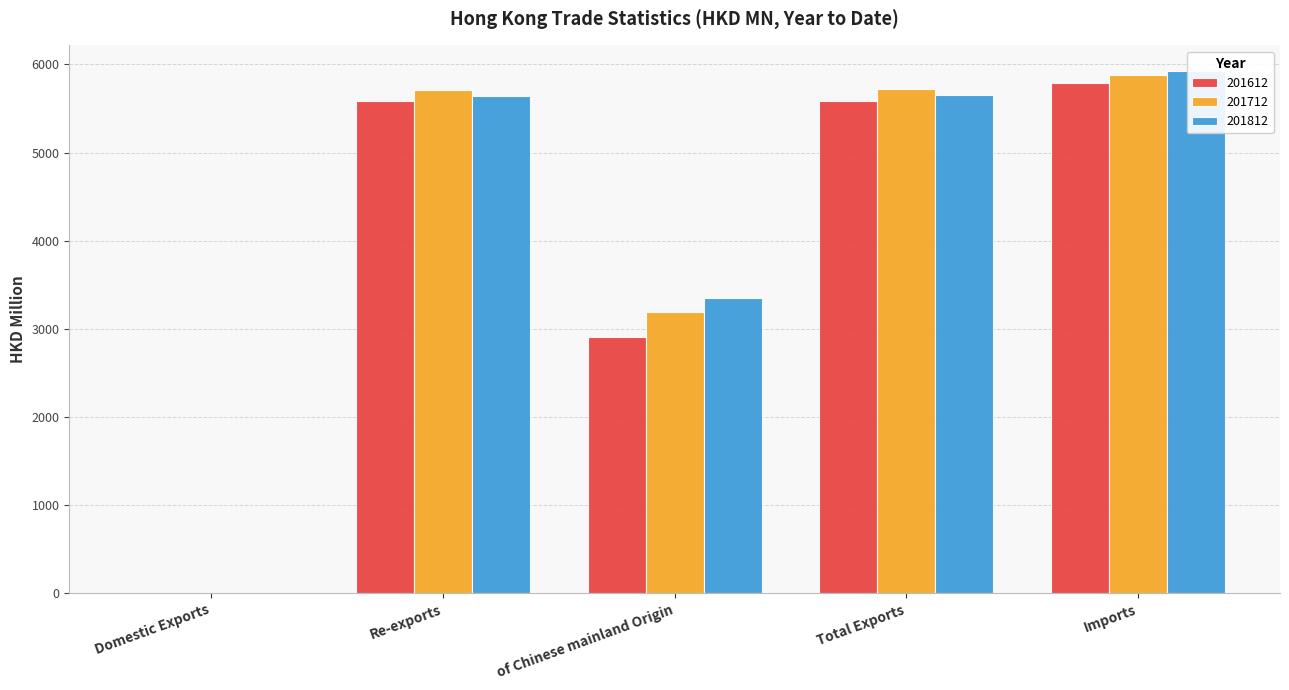

How many bars are there in each group?

3